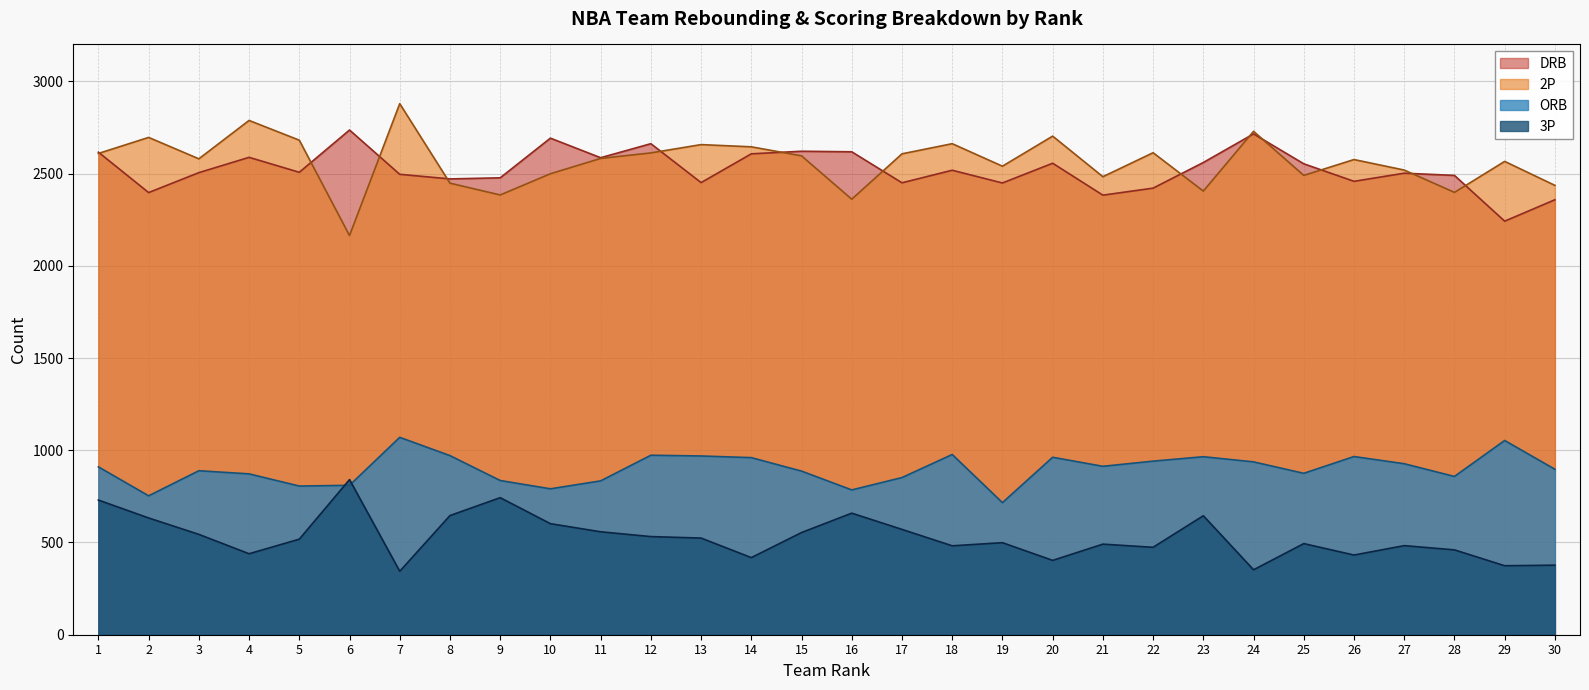

Where is the first local maximum for 3P?

6